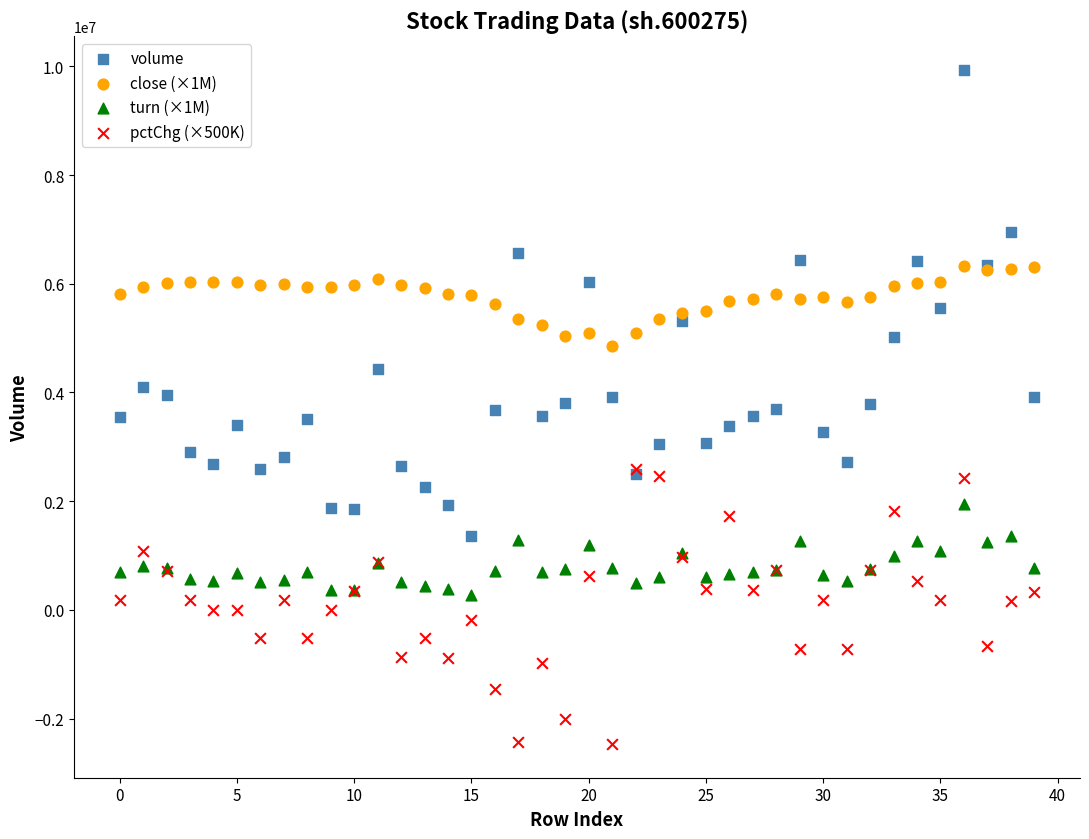

Which series contains the lowest Y value?

pctChg (×500K)